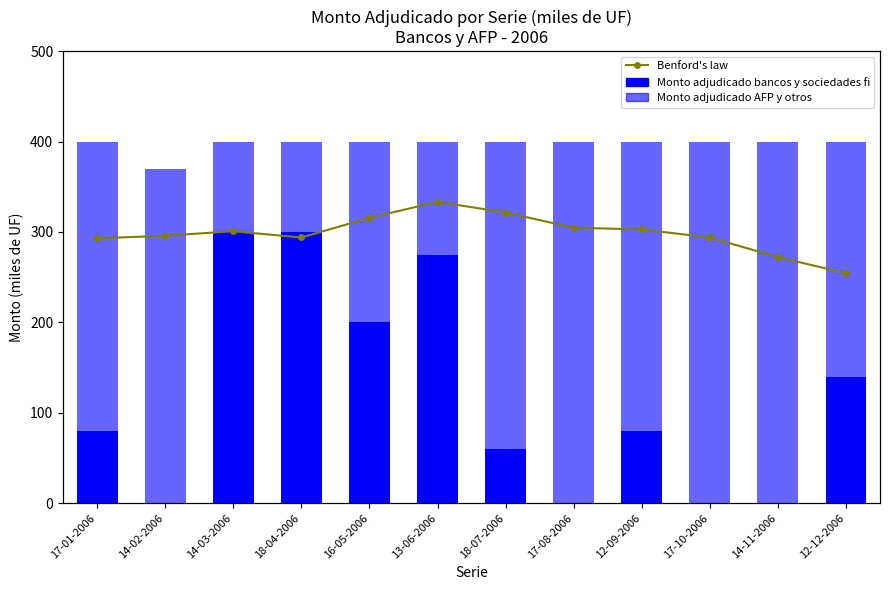

What is the difference between the maximum and minimum values in the Benford's law series?

0.1